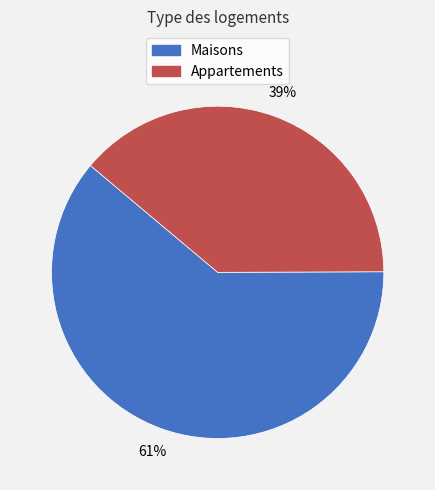

To the nearest percent, what is the difference between the largest and smallest slice percentages?

22%